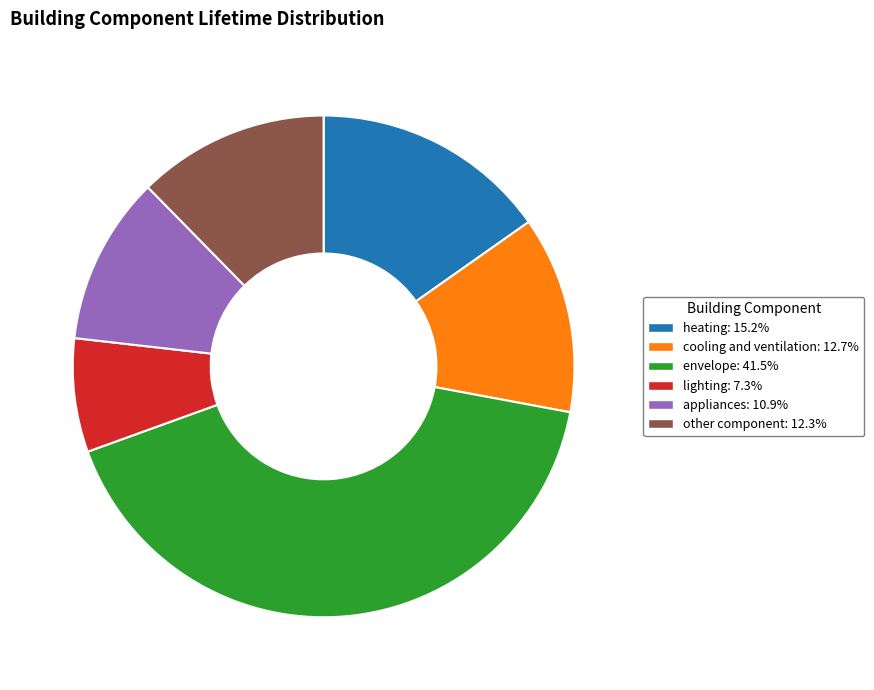

Which has a higher value, envelope or cooling and ventilation?

envelope